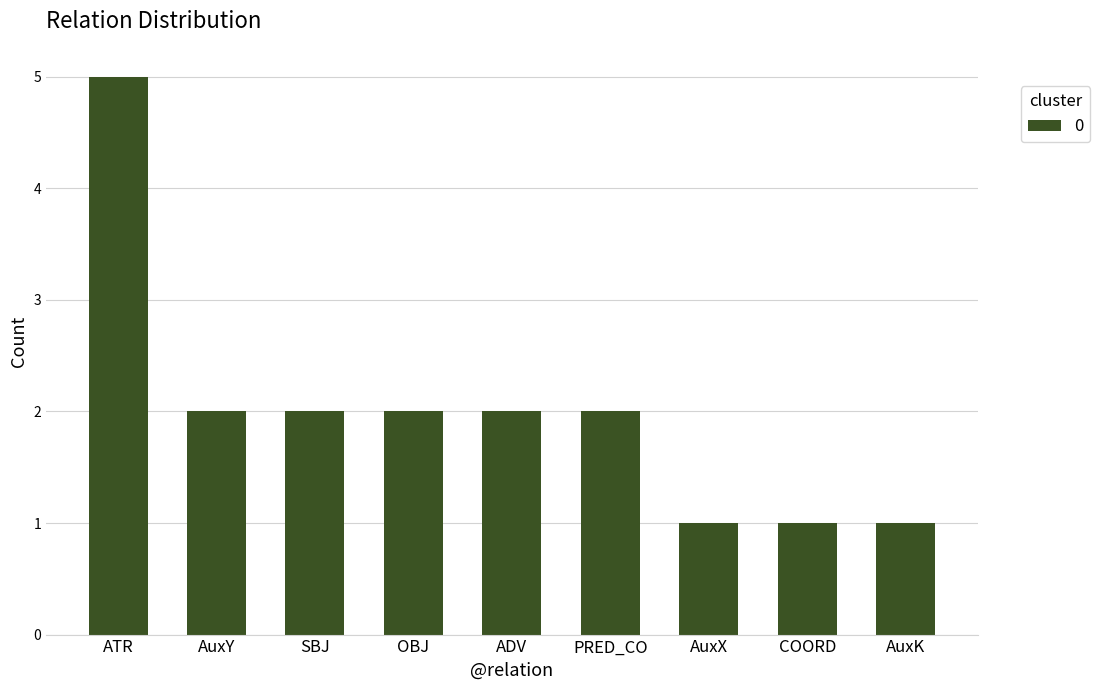

What is the value of the 3rd bar from the left?

2